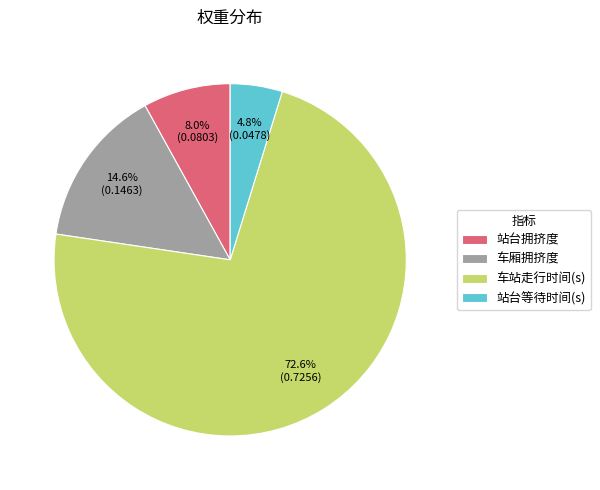

How many segments does this pie chart have?

4